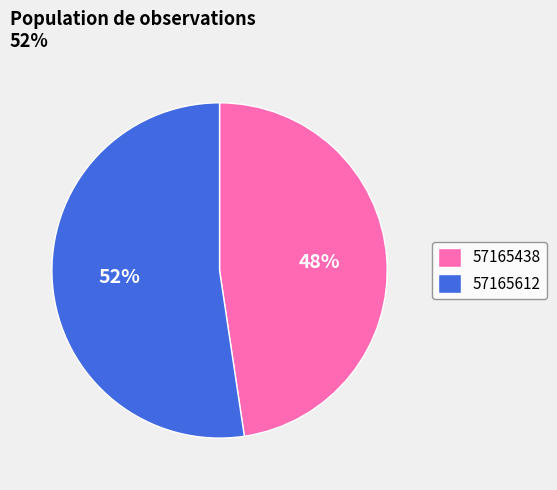

What percentage is the 57165438 slice, to the nearest percent?

48%